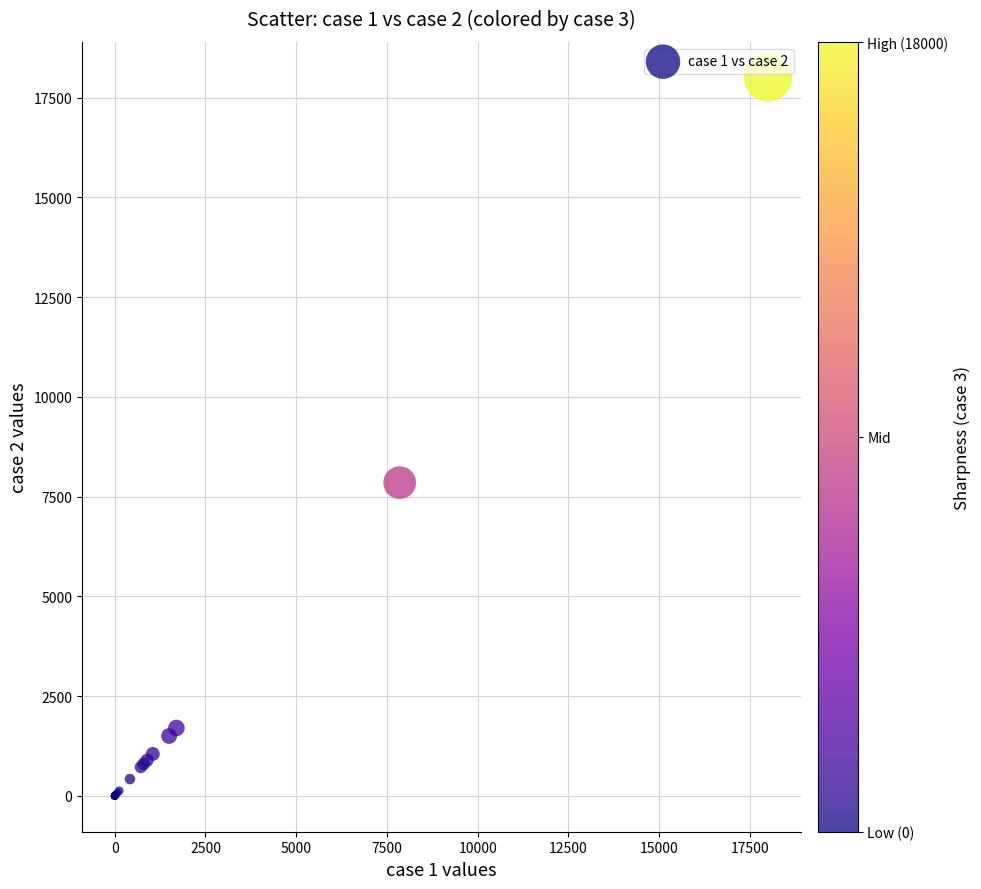

What Y value in the scatter plot is closest to 9000?

7850.0